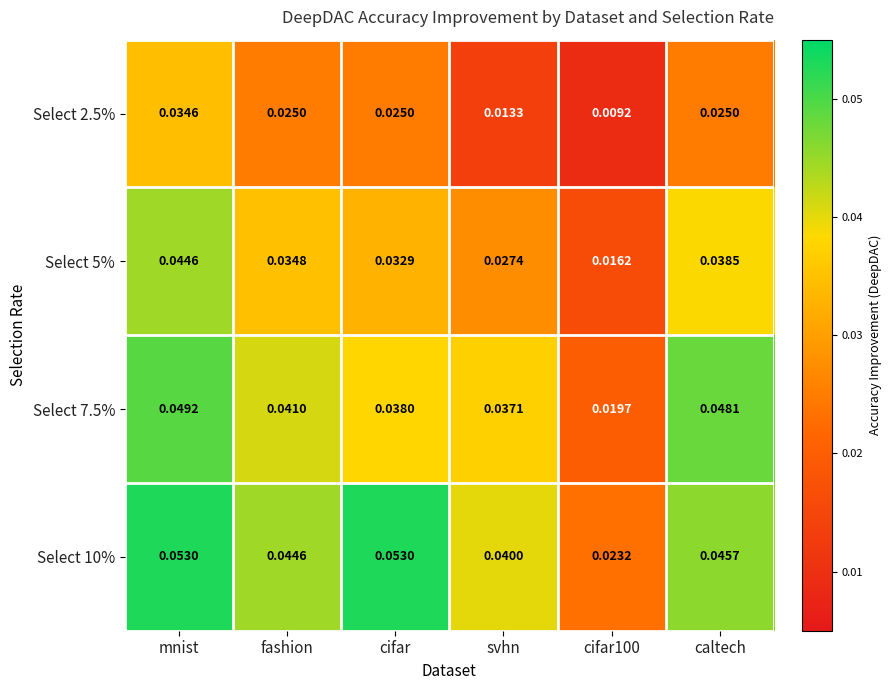

At which category is the sum across all series the highest?

mnist